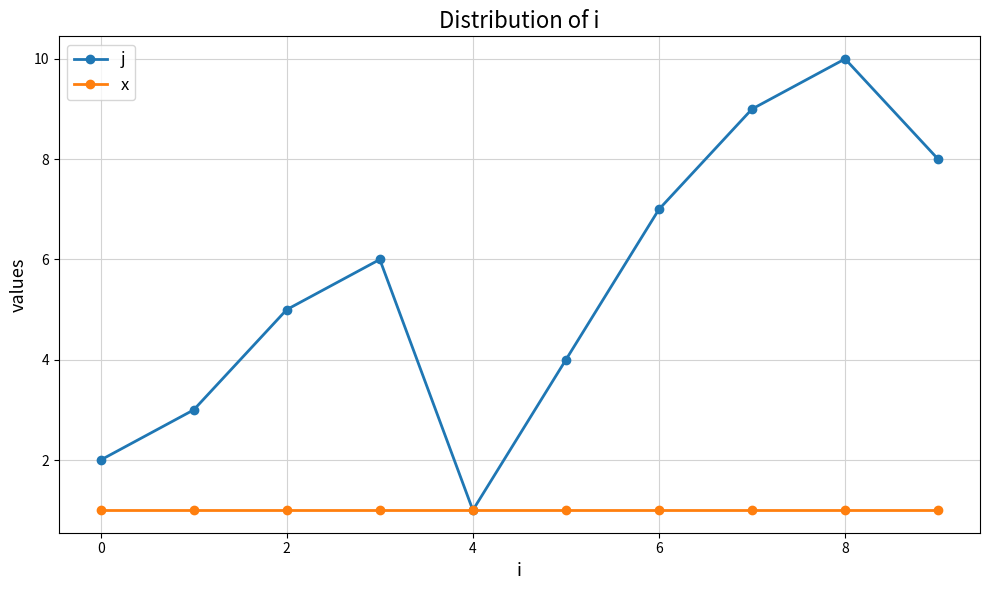

Which series has the largest total across all categories?

j